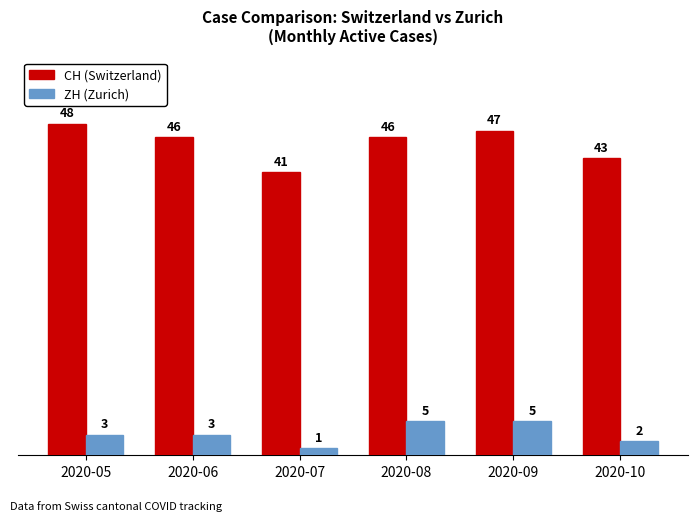

The CH (Switzerland) series shows 43 at 2020-10. True or false?

True